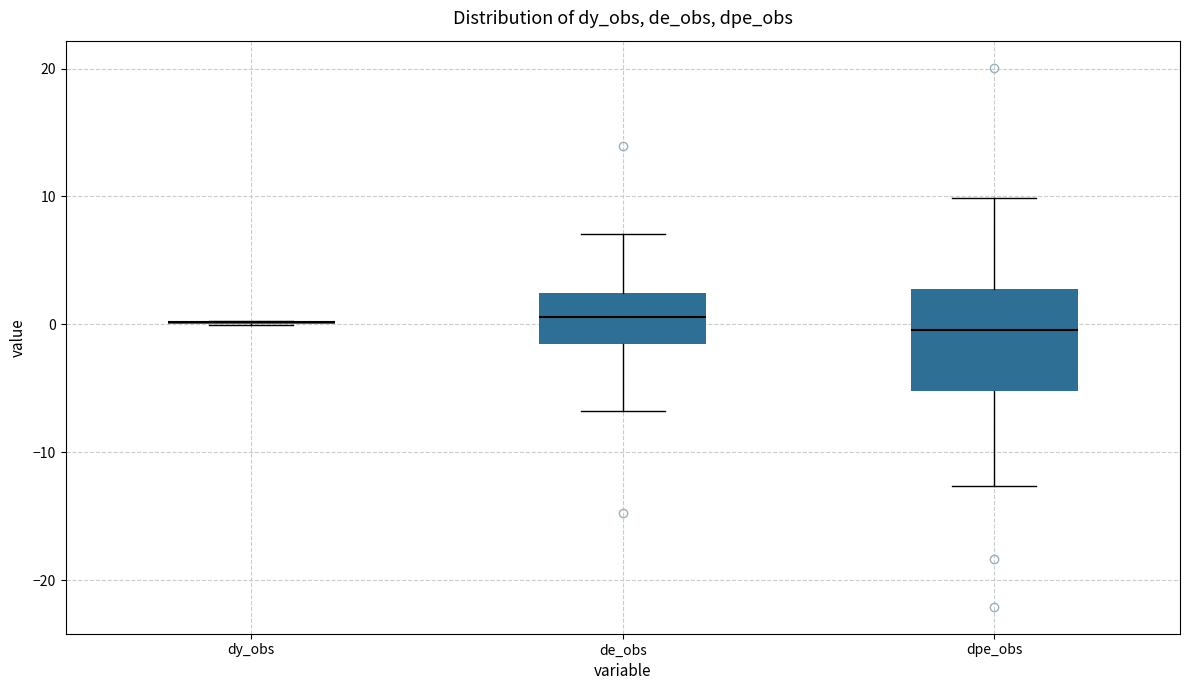

Reading left to right, read every box against the y-axis: the position of its median line, the range the box covers, and the ends of its whiskers. The values are not printed on the chart, so give them approximately, as read against the axis.

dy_obs: box collapsed to a line at 0, whiskers 0 to 0
de_obs: median 1, box -2 to 2, whiskers -7 to 7
dpe_obs: median 0, box -5 to 3, whiskers -13 to 10